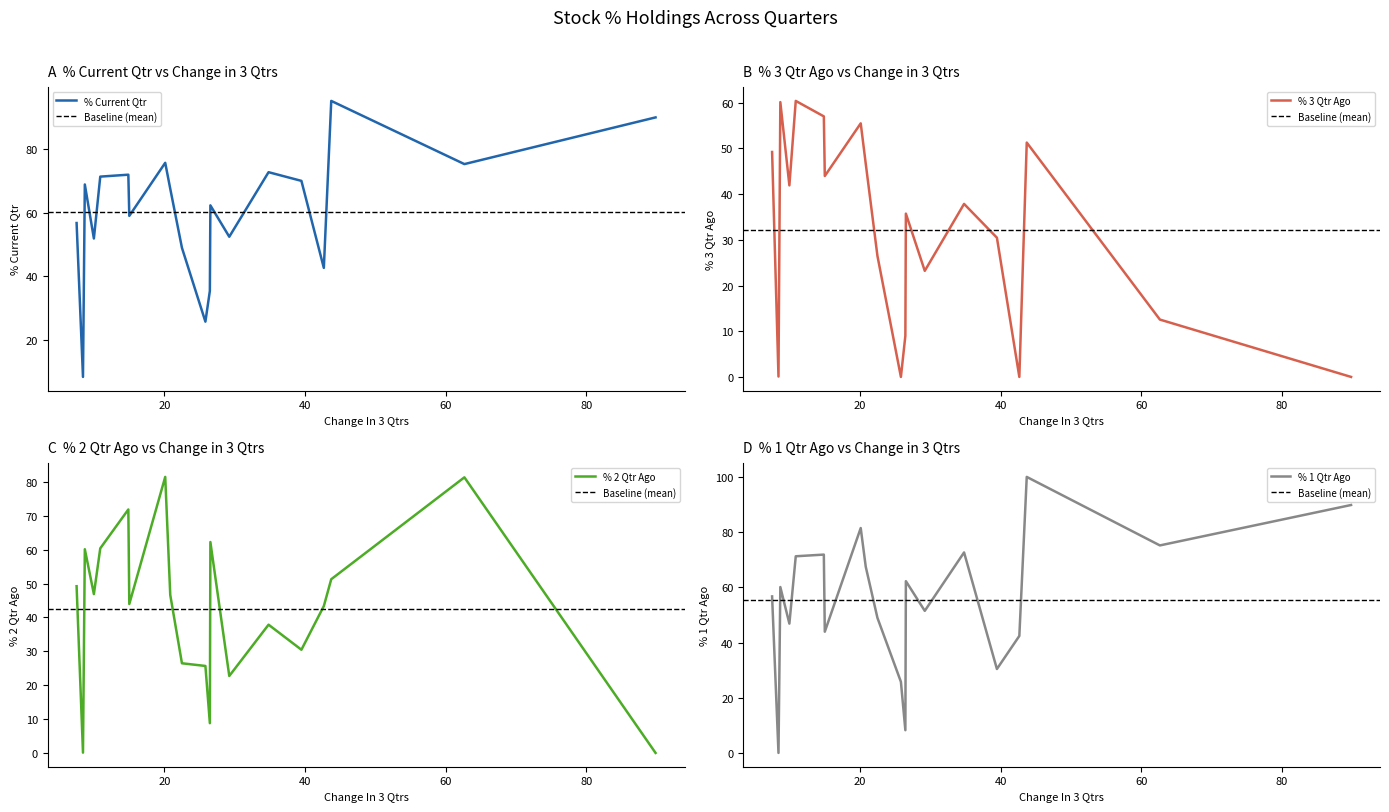

What is the minimum value for % 1 Qtr Ago?

0.1